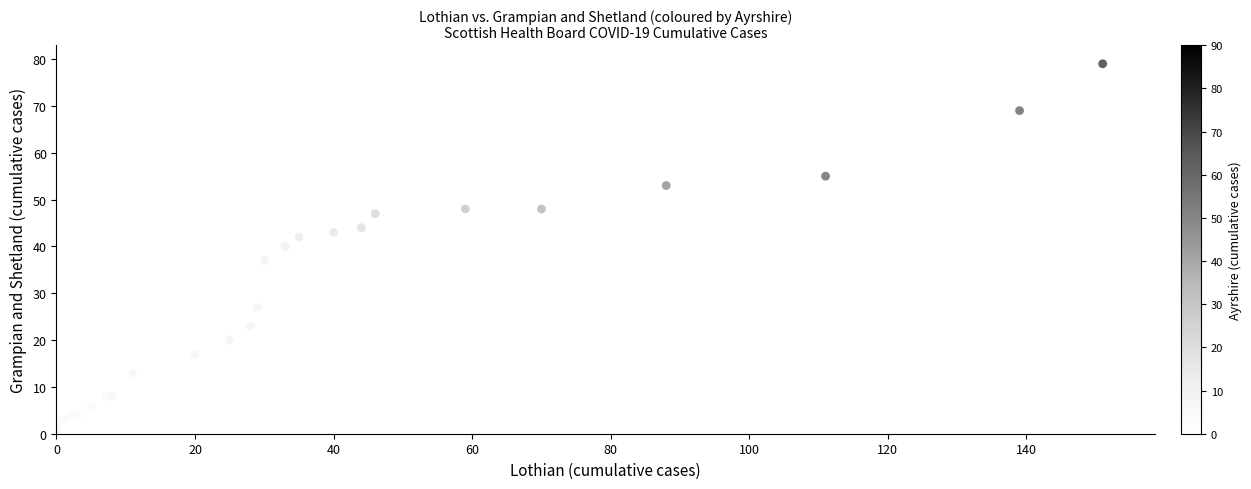

What Y value in the scatter plot is closest to 39?

40